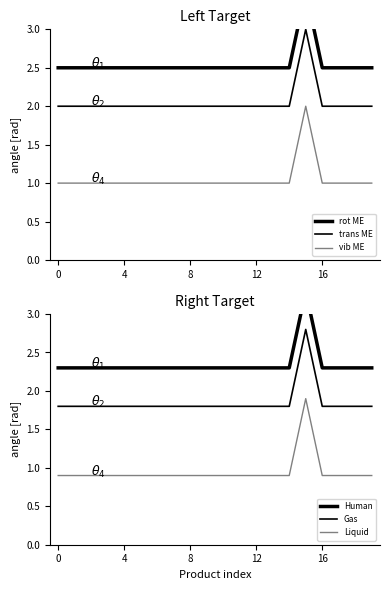

True or false: vib ME and Human intersect in this chart.

False